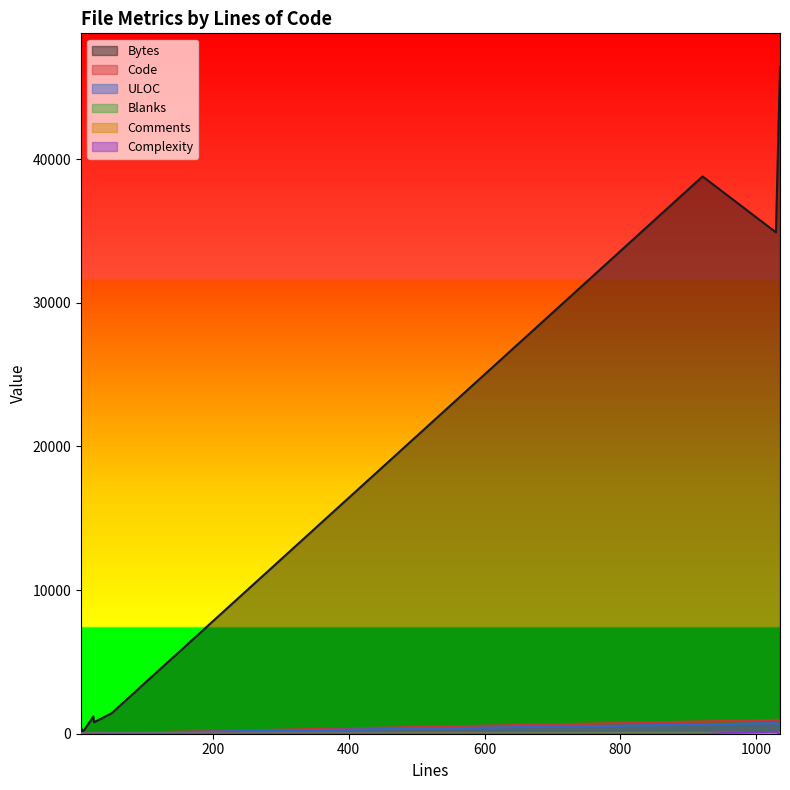

What are all the series names shown in the legend?

Bytes, Code, ULOC, Blanks, Comments, Complexity